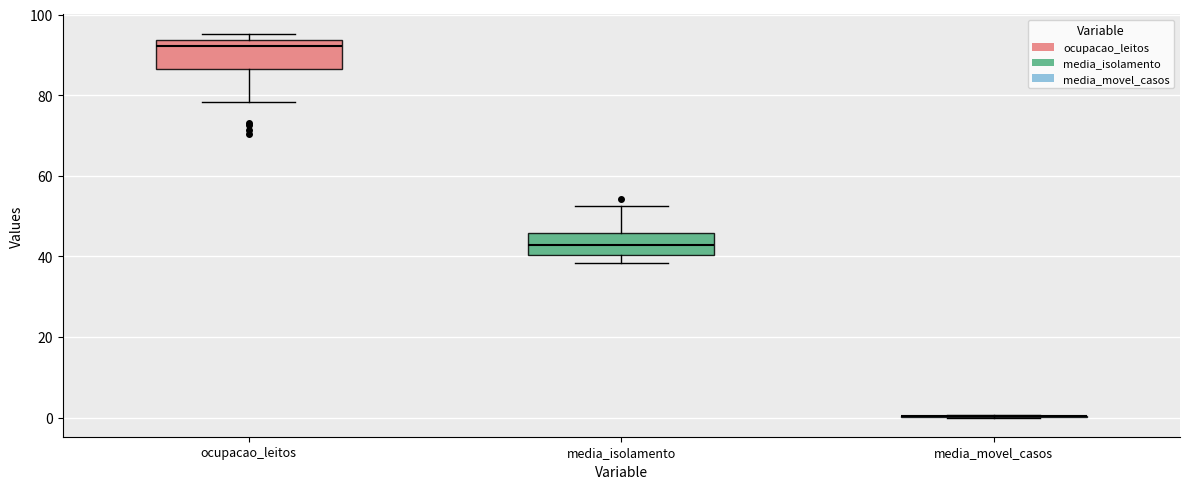

Reading left to right, transcribe this box plot: for each box, give where its median line is, the range the box spans, and where its two whiskers end, as read against the y-axis. The values are not printed on the chart, so give them approximately, as read against the axis.

ocupacao_leitos: median 92, box 86 to 94, whiskers 78 to 96
media_isolamento: median 42, box 40 to 46, whiskers 38 to 52
media_movel_casos: box collapsed to a line at 0, whiskers 0 to 0